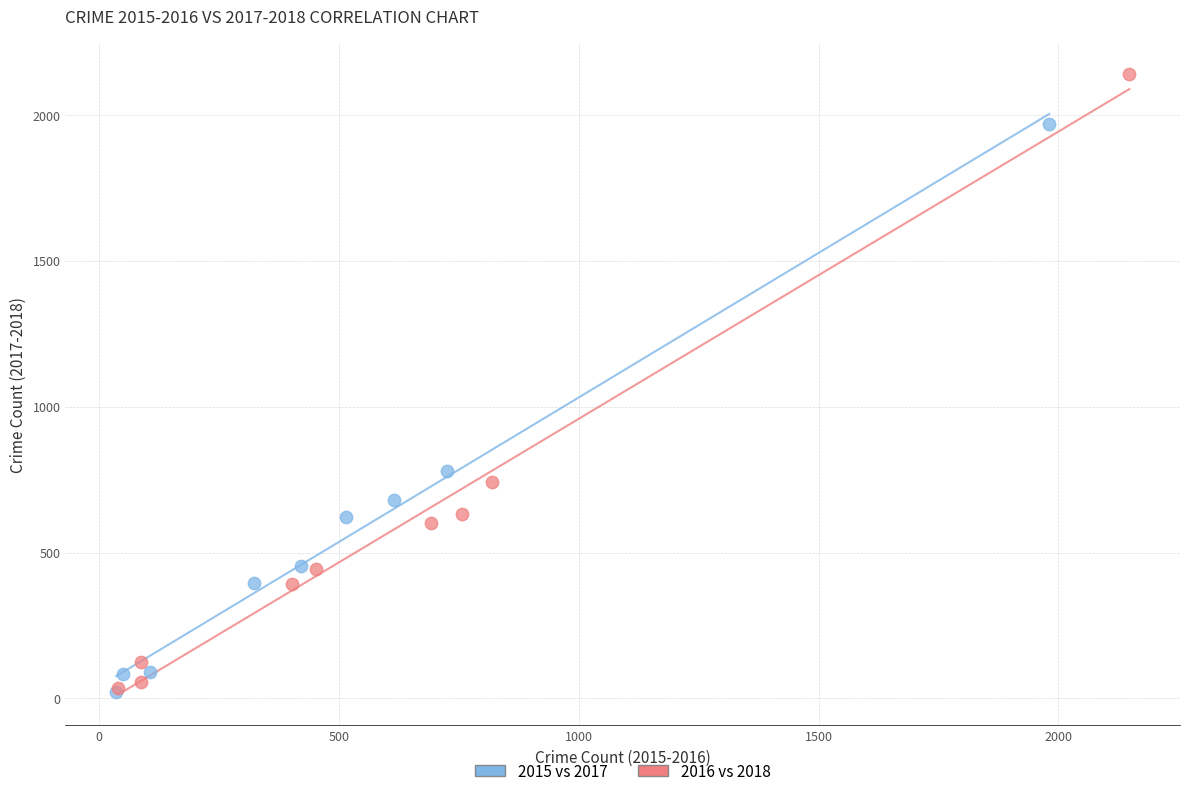

Which series contains the highest Y value?

2016 vs 2018